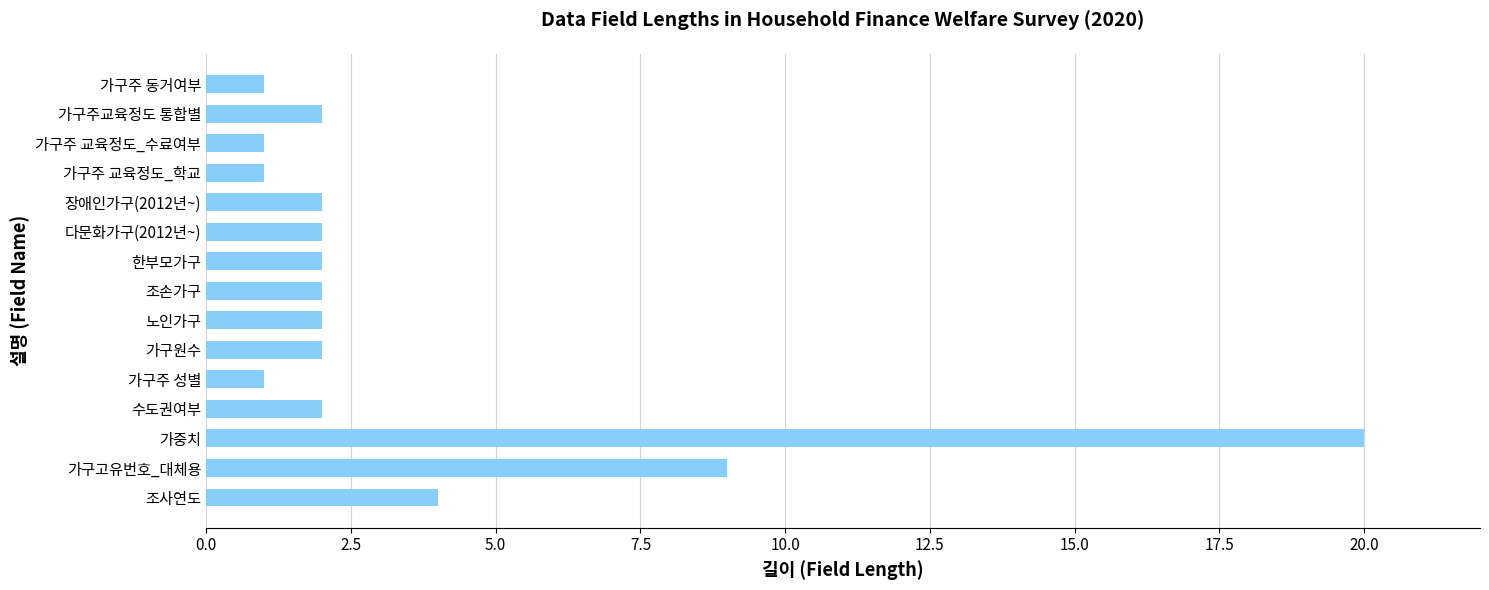

Reading bottom to top, what are all the values shown in this chart?

조사연도=4	가구고유번호_대체용=9	가중치=20	수도권여부=2	가구주 성별=1	가구원수=2	노인가구=2	조손가구=2	한부모가구=2	다문화가구(2012년~)=2	장애인가구(2012년~)=2	가구주 교육정도_학교=1	가구주 교육정도_수료여부=1	가구주교육정도 통합별=2	가구주 동거여부=1